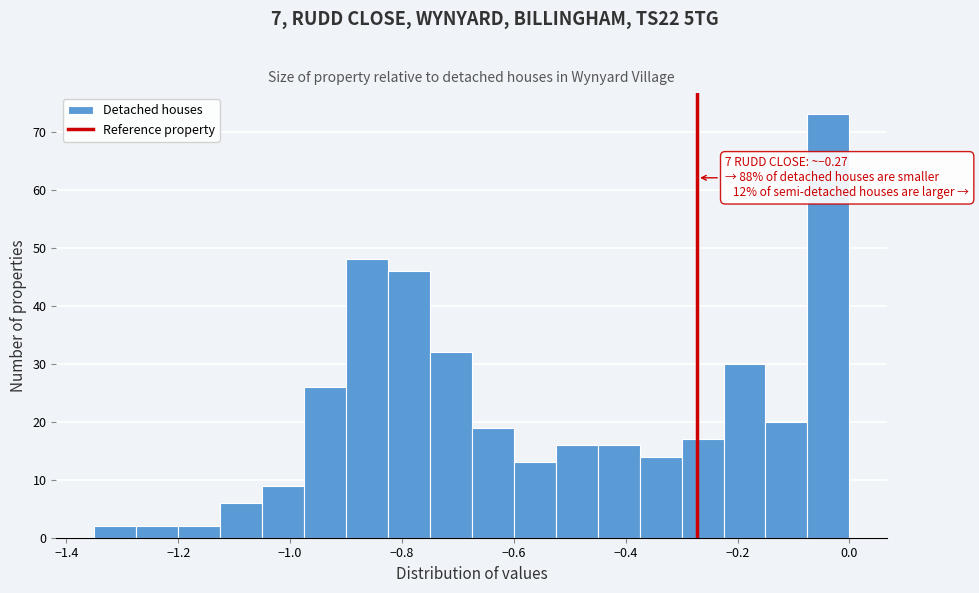

Read against the x-axis, roughly where is the centre of the tallest bar?

-0.04